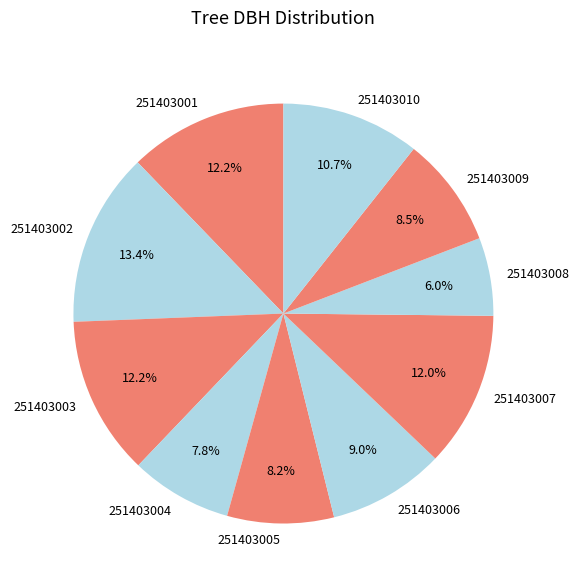

To the nearest percent, what is the difference between the 251403010 and 251403008 slice percentages?

5%